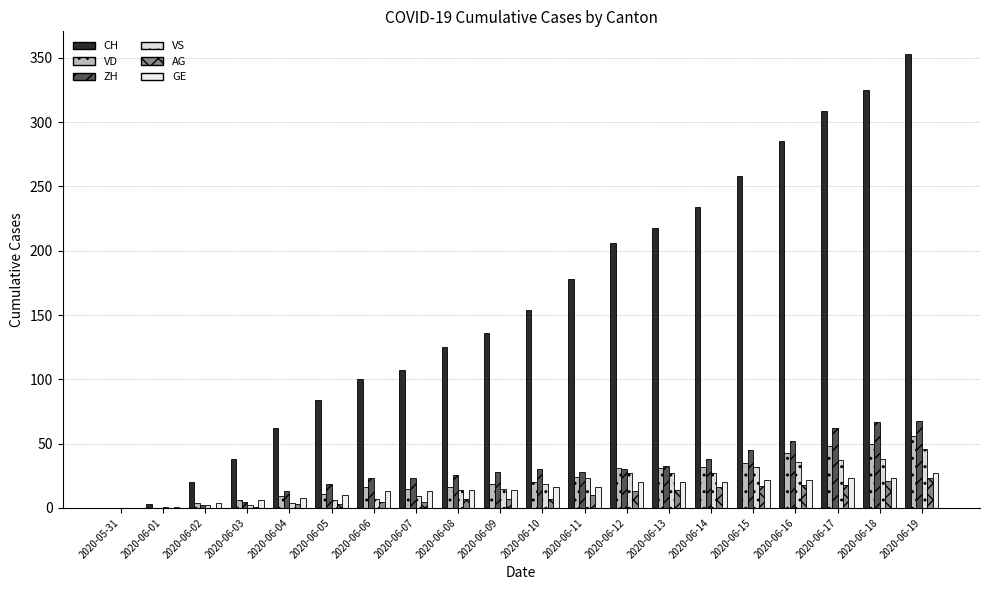

Count the number of categories in the chart.

20